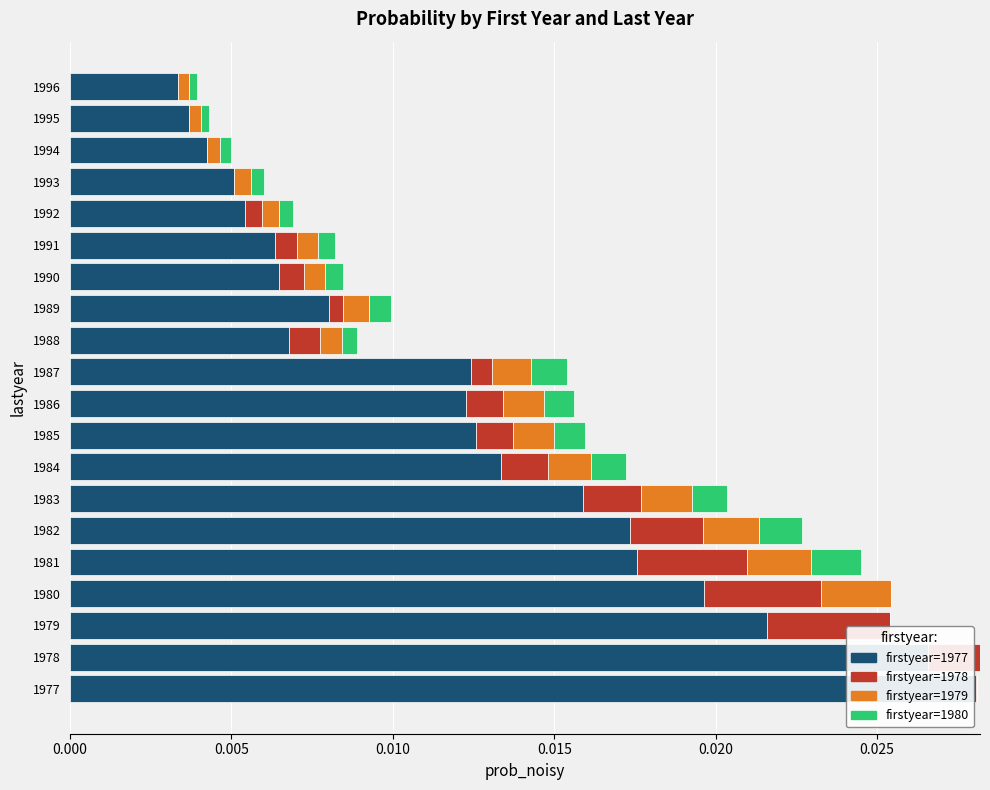

How many data points does each series have?

20